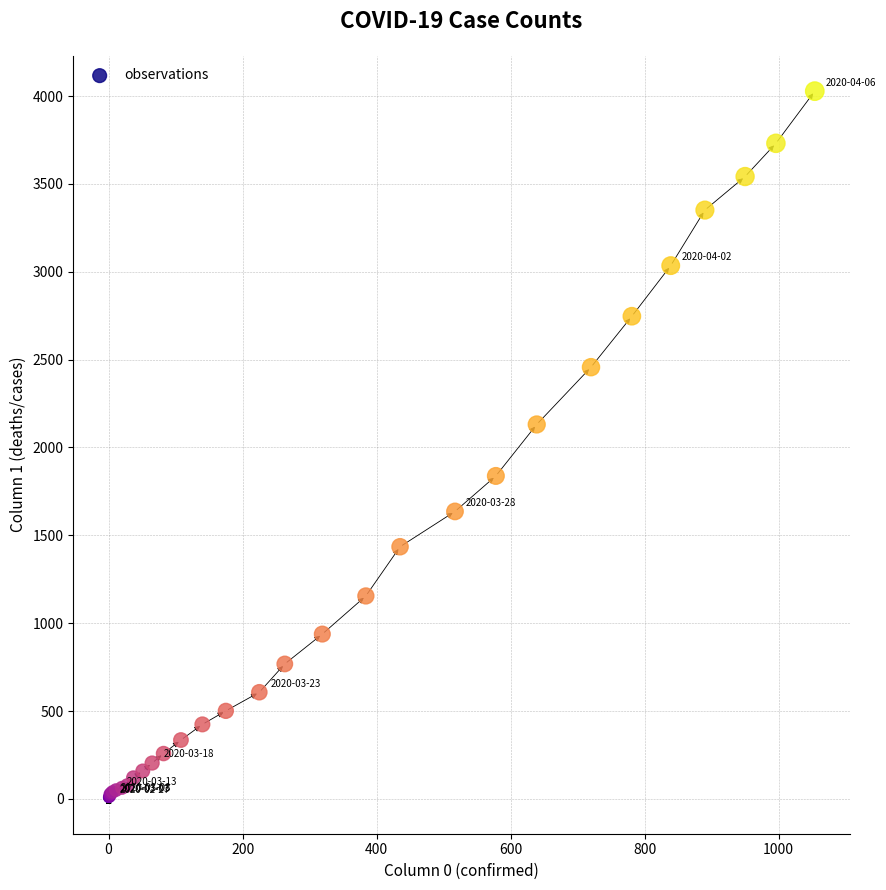

What Y value in the scatter plot is closest to 2015?

2131